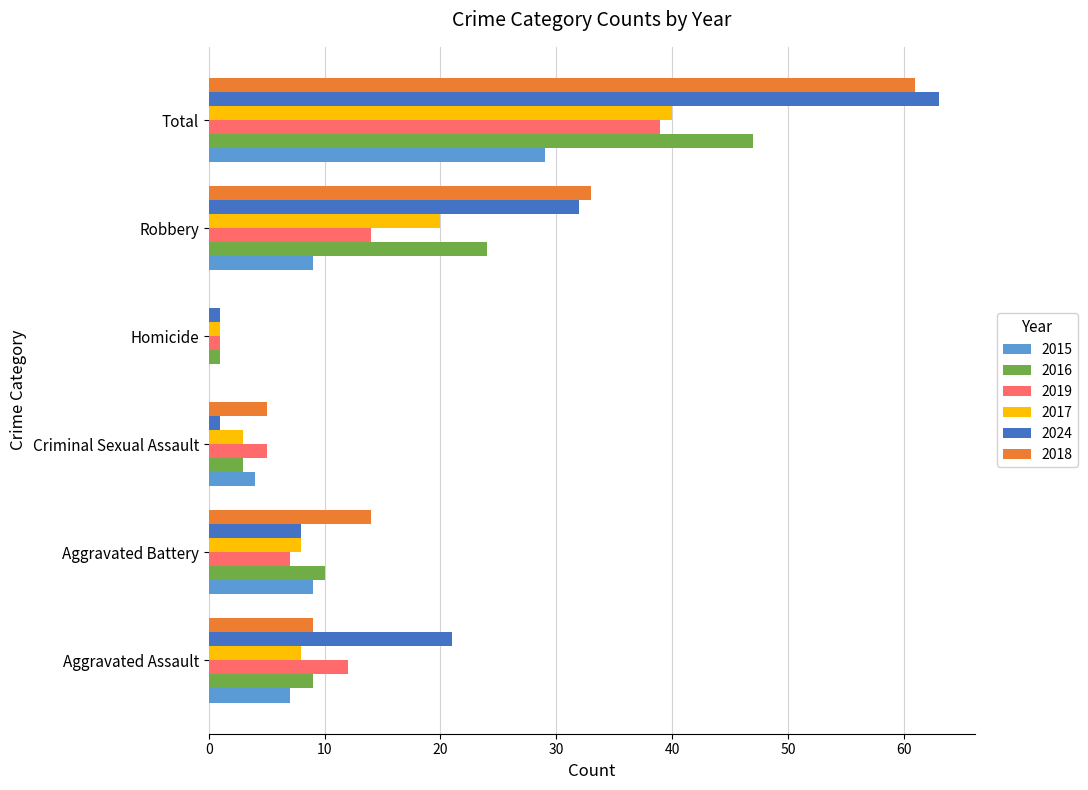

Is the value of 2024 at Criminal Sexual Assault greater than the value of 2015 at Aggravated Assault?

No